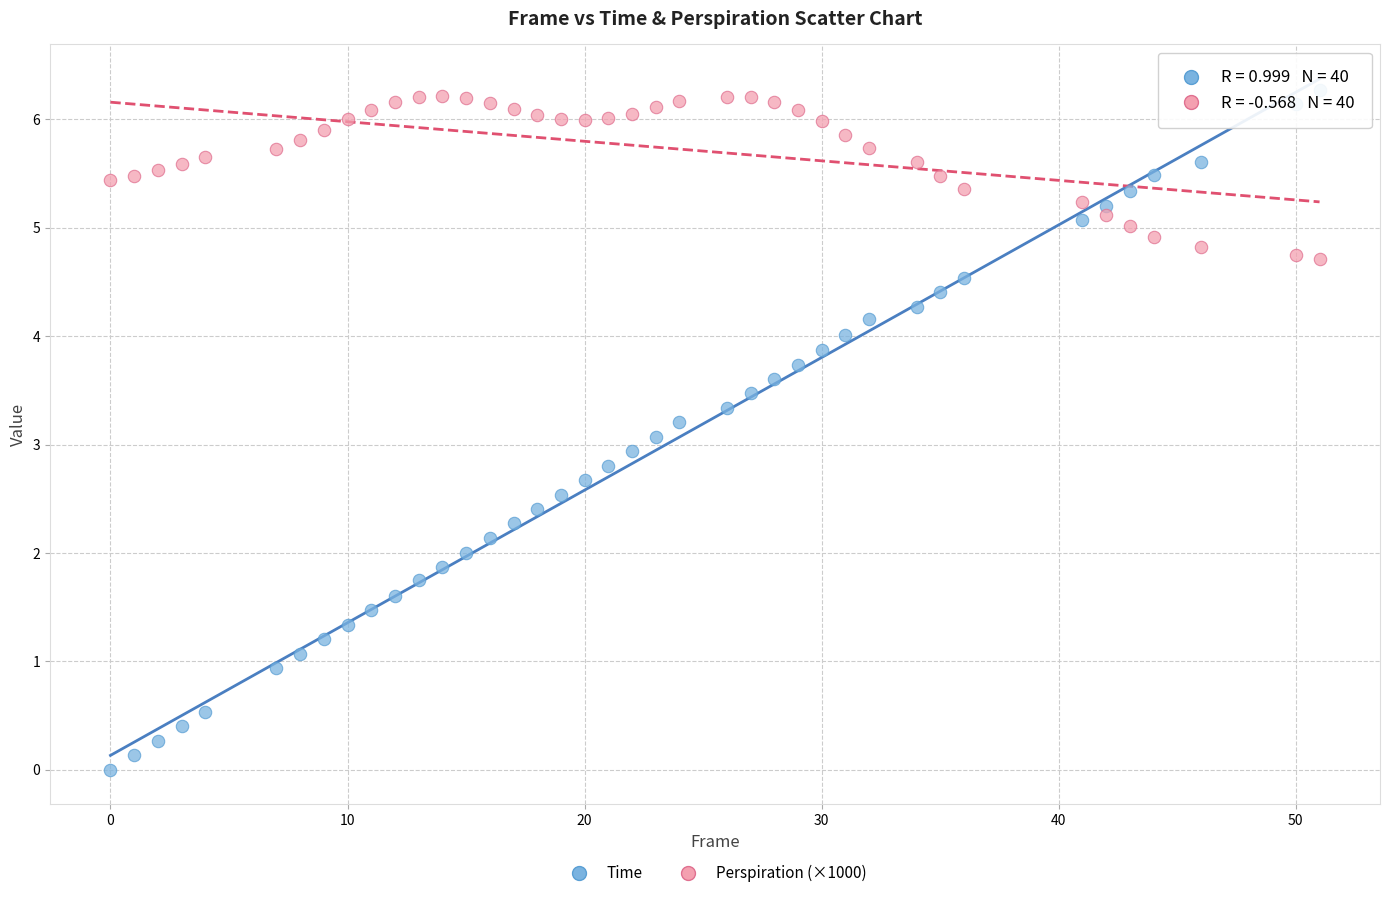

Which series has the largest Y range (max minus min)?

Time